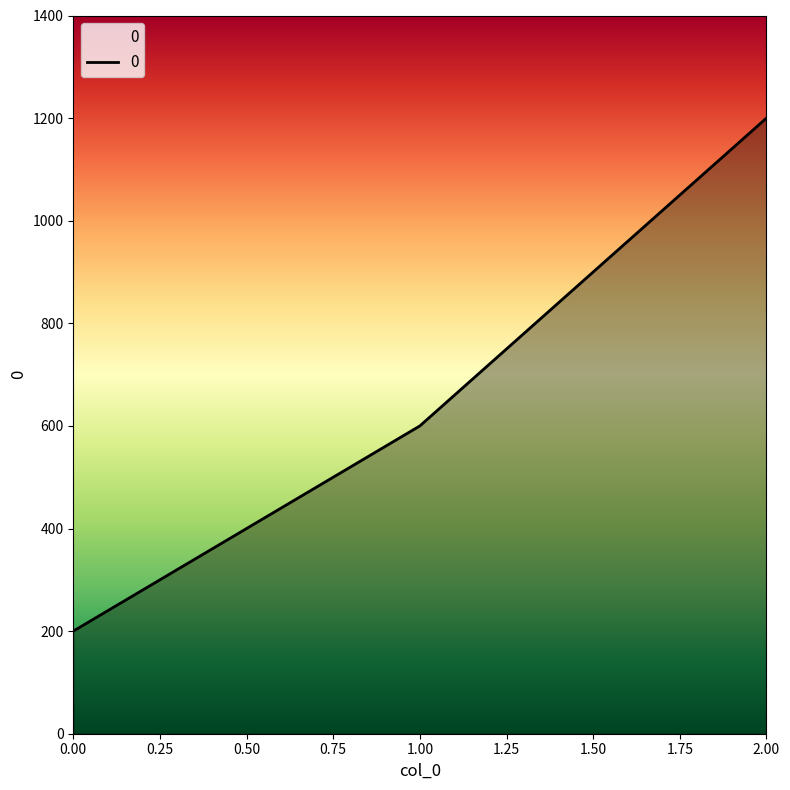

At which label is the value closest to 700?

1.00